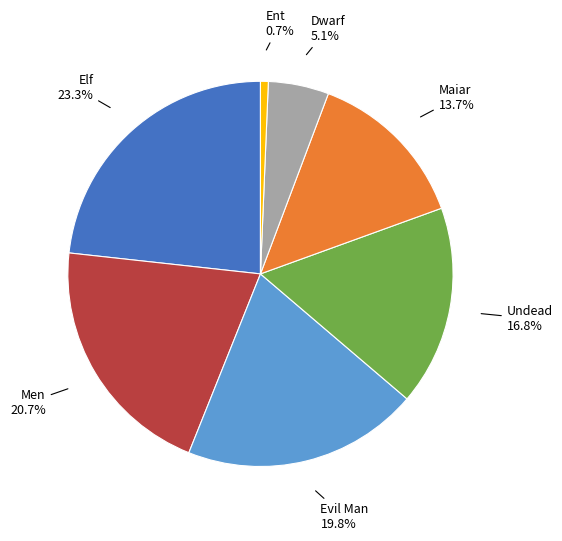

Is there any slice that represents more than half of the pie?

No